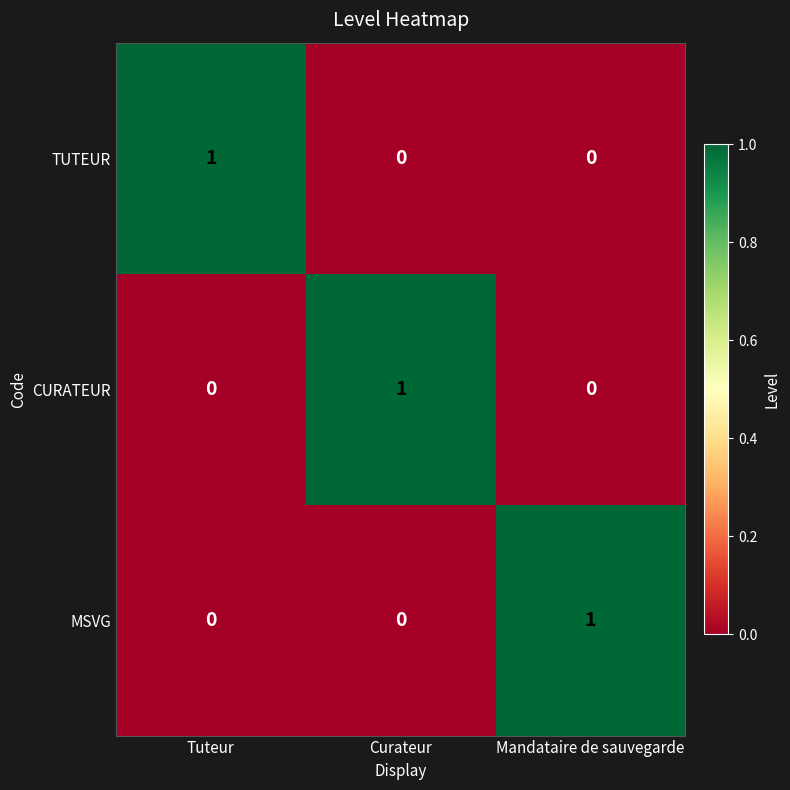

Which category has the highest value in the CURATEUR series?

Curateur